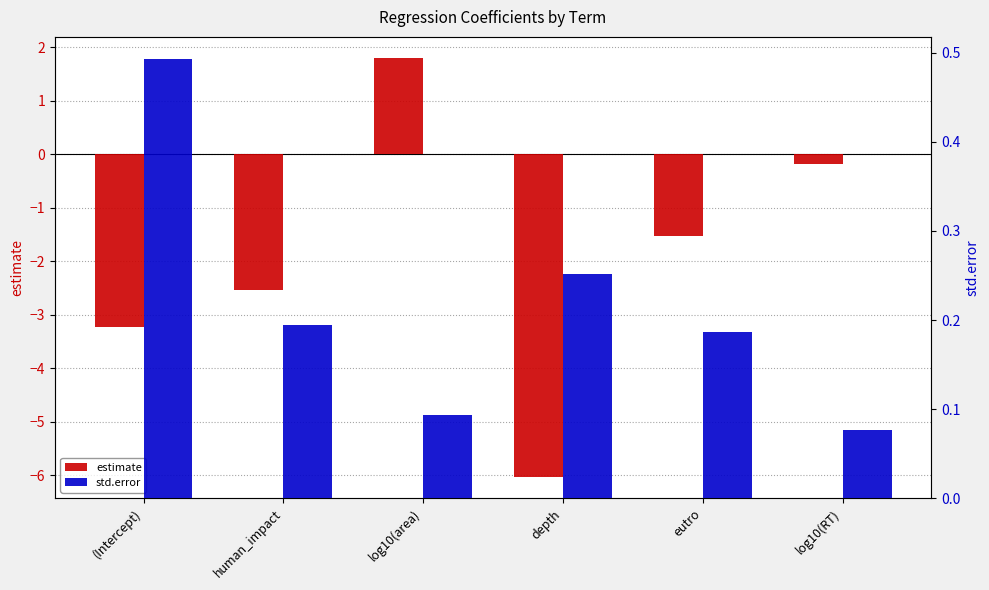

What is the label of the 6th bar from the right?

(Intercept)